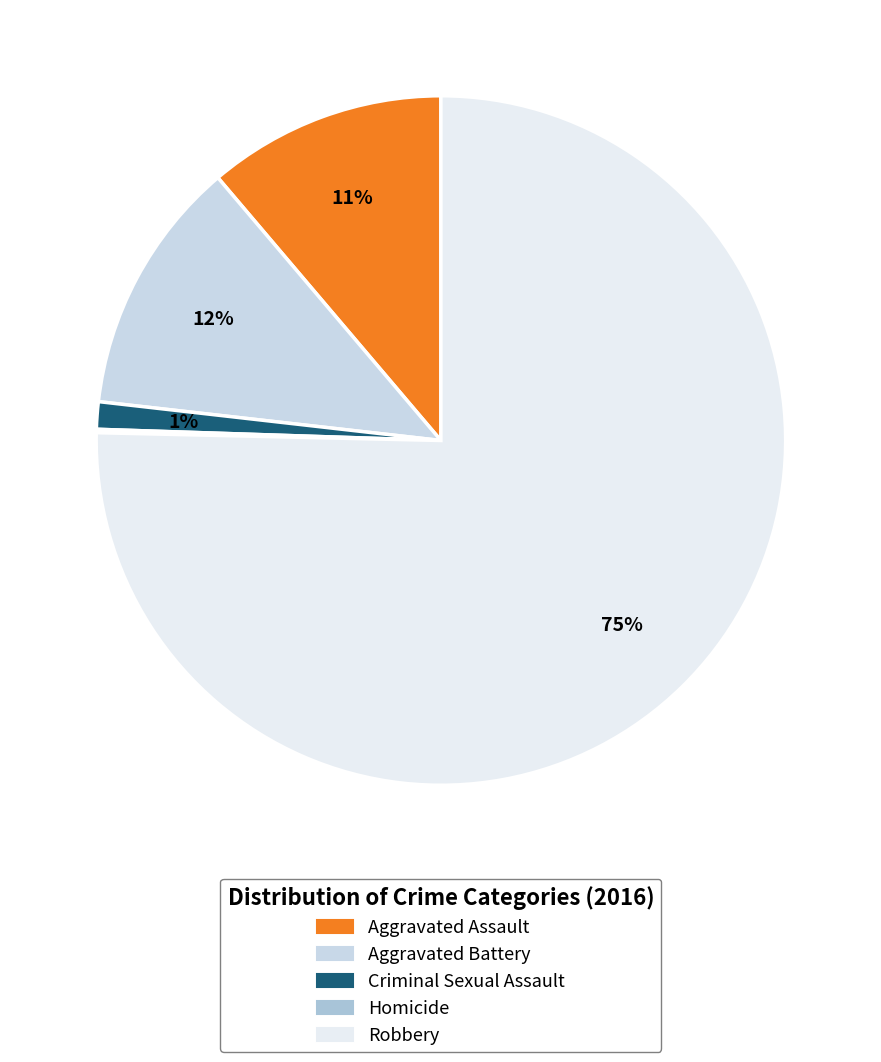

What is the largest slice in the pie chart?

Robbery